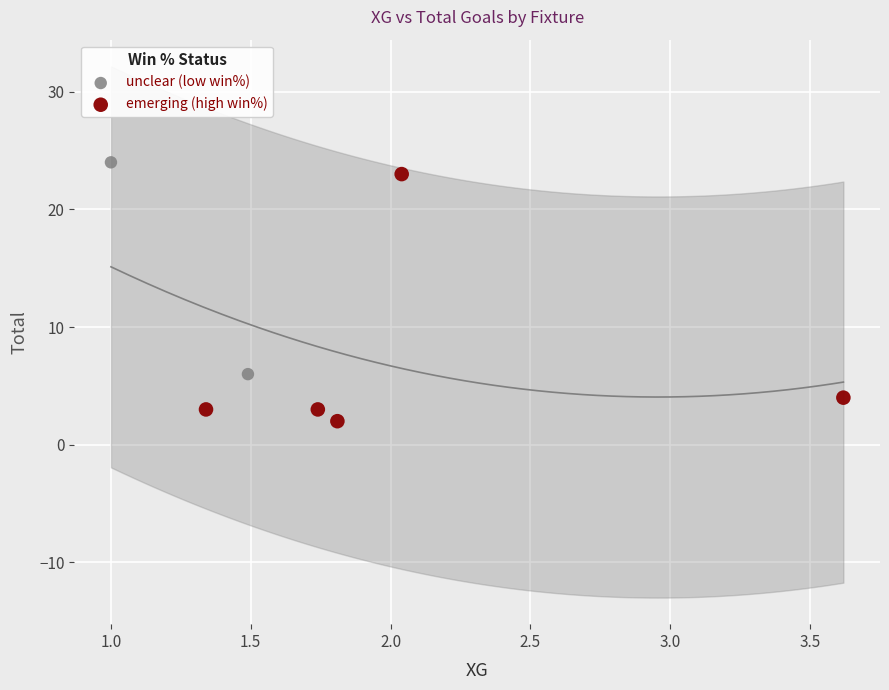

What are all the series names shown in the legend?

unclear (low win%), emerging (high win%)